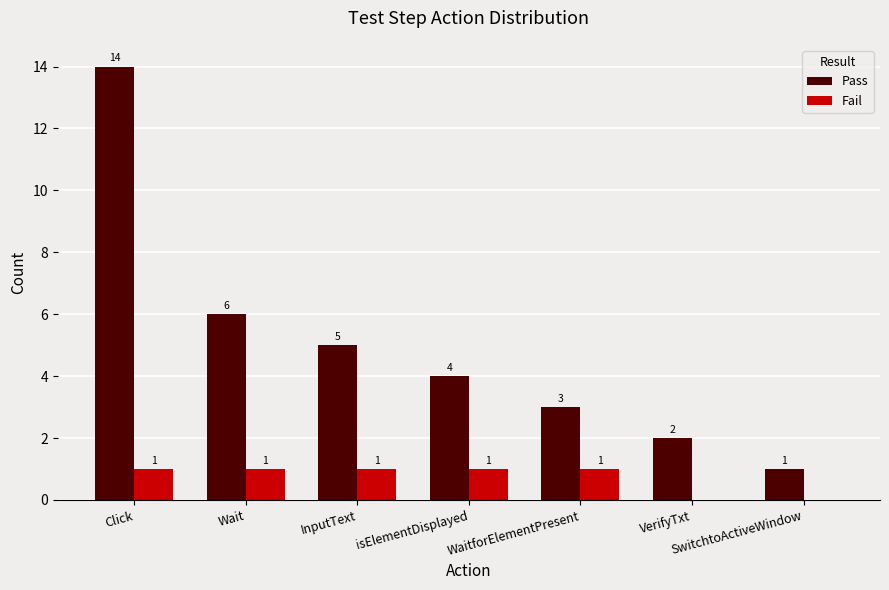

Reading left to right, what are all the values shown in this chart?

Pass: Click=14	Wait=6	InputText=5	isElementDisplayed=4	WaitforElementPresent=3	VerifyTxt=2	SwitchtoActiveWindow=1
Fail: Click=1	Wait=1	InputText=1	isElementDisplayed=1	WaitforElementPresent=1	VerifyTxt=0	SwitchtoActiveWindow=0